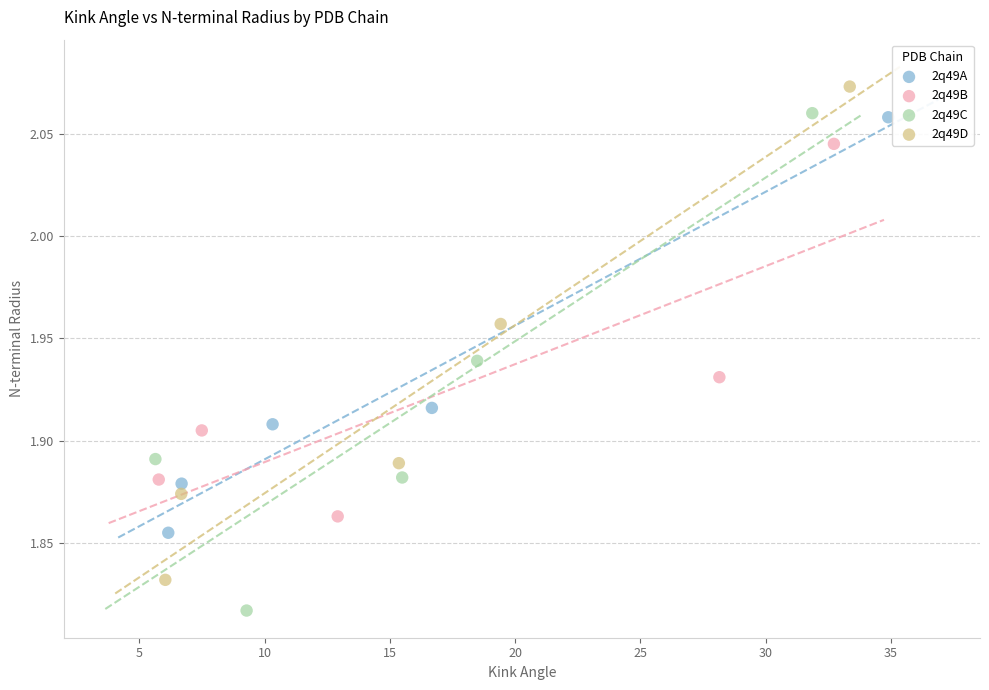

Which series reaches the minimum Y coordinate?

2q49C